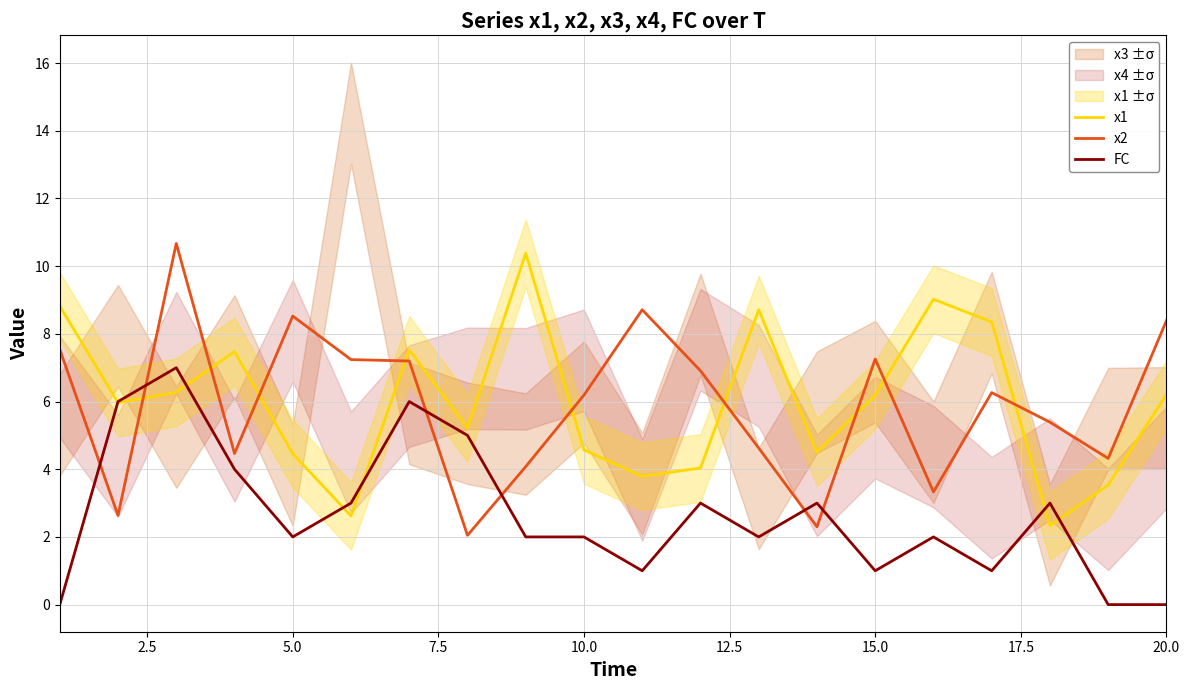

What is the maximum value for FC?

7.0